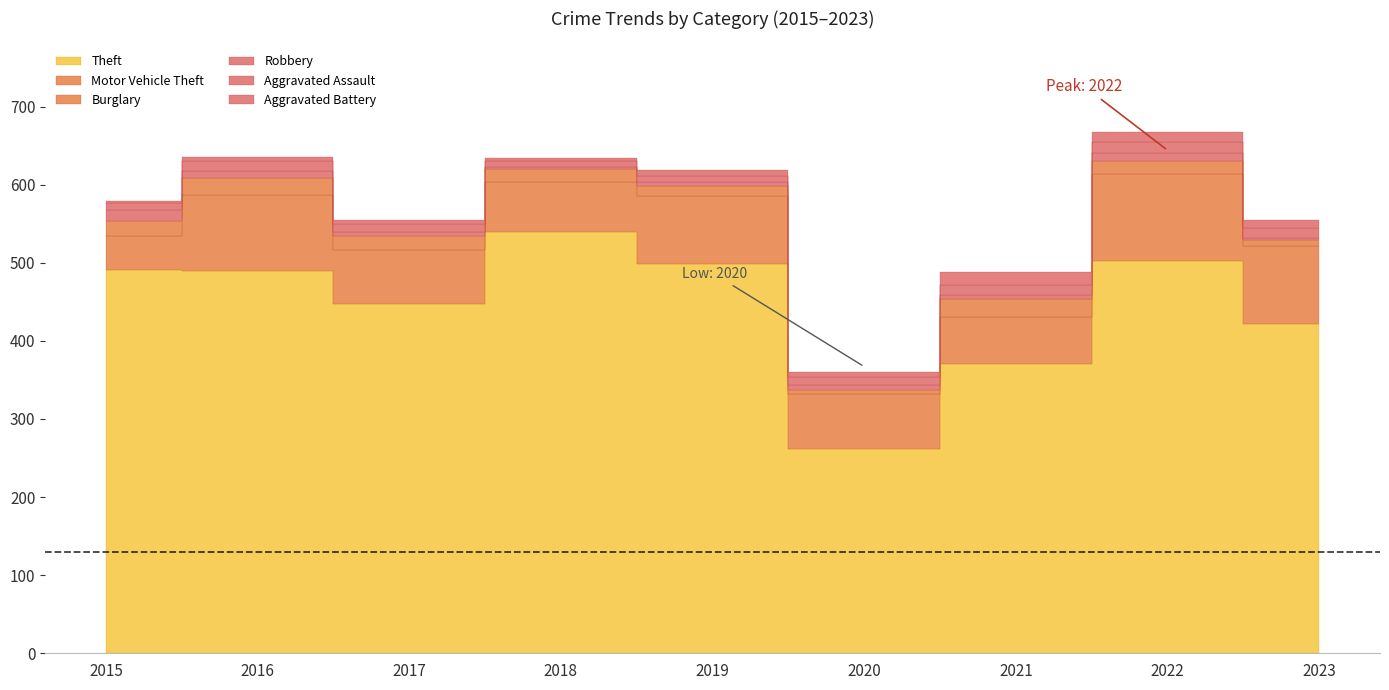

What are all the series names shown in the legend?

Theft, Motor Vehicle Theft, Burglary, Robbery, Aggravated Assault, Aggravated Battery